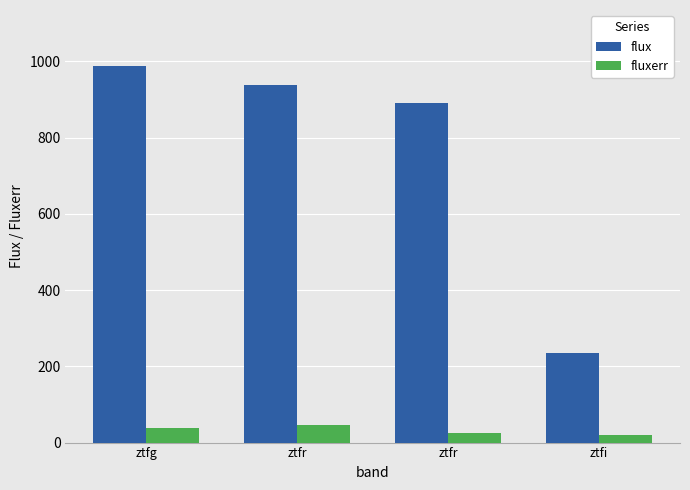

What is the maximum value for fluxerr?

45.7